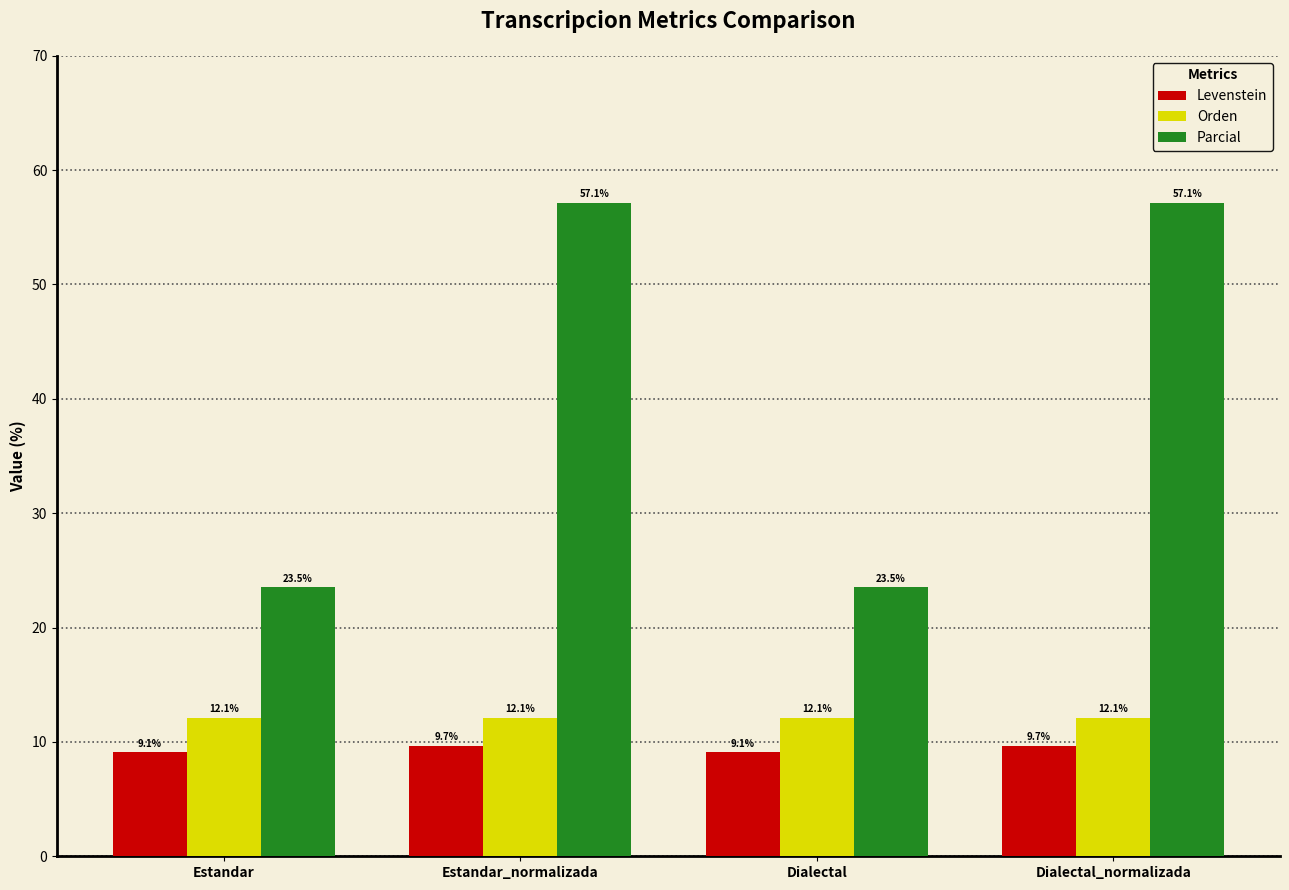

What is the label of the 4th bar from the left?

Dialectal_normalizada